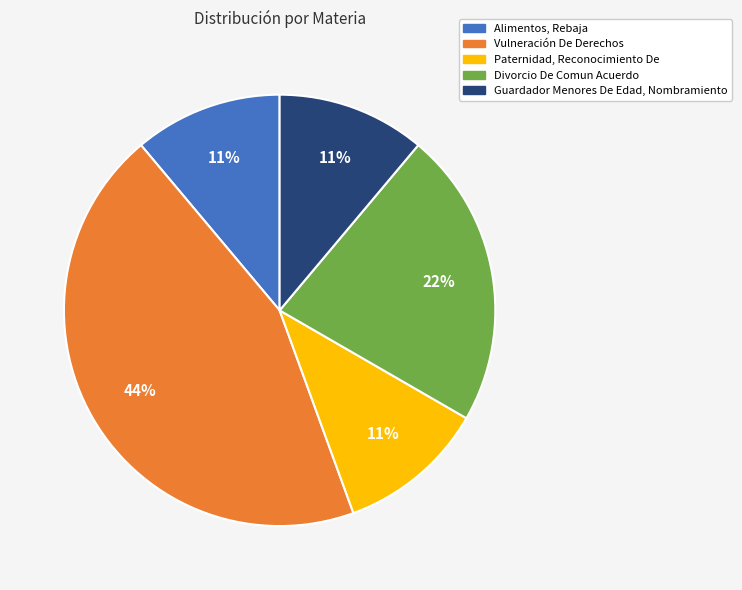

Does Divorcio De Comun Acuerdo account for over 50% of the chart?

No